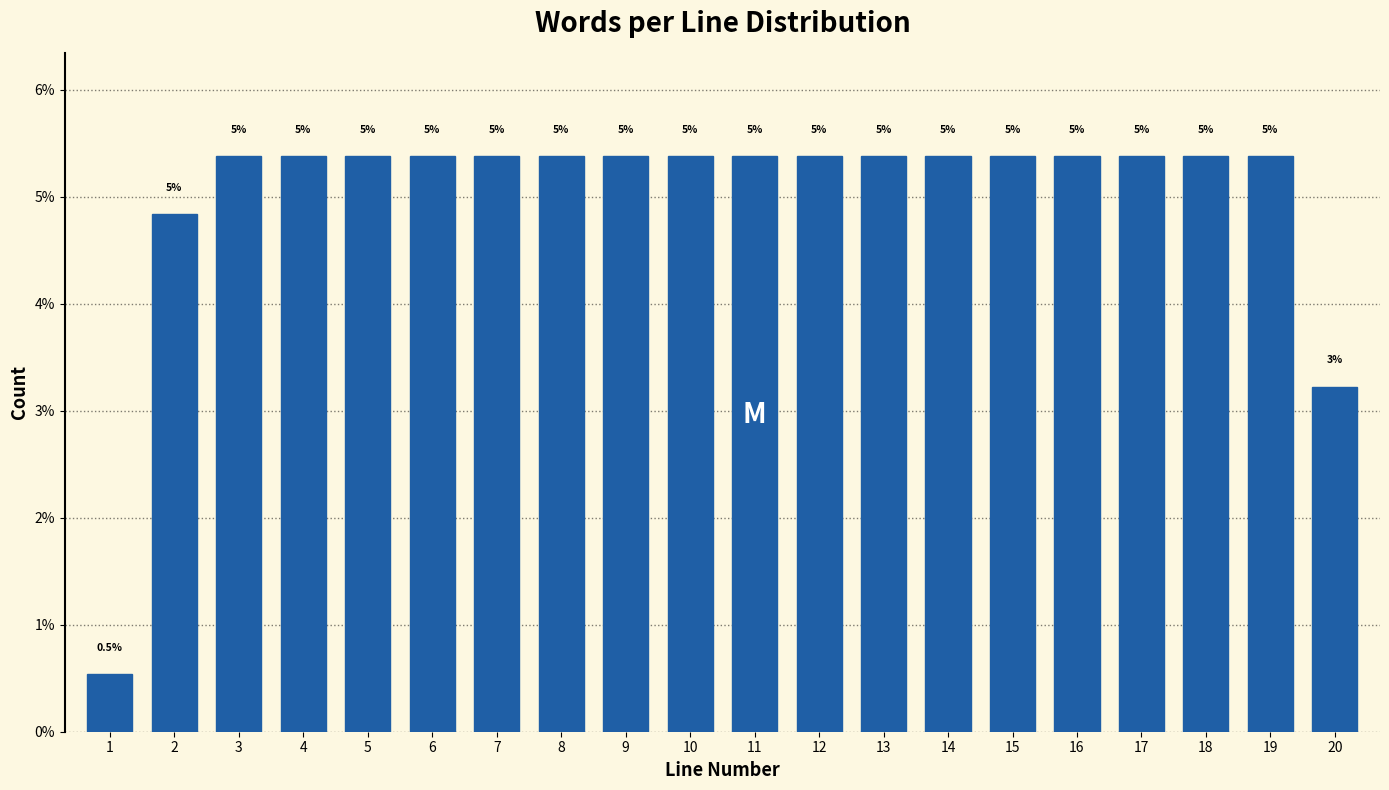

Does the chart contain any negative values?

No